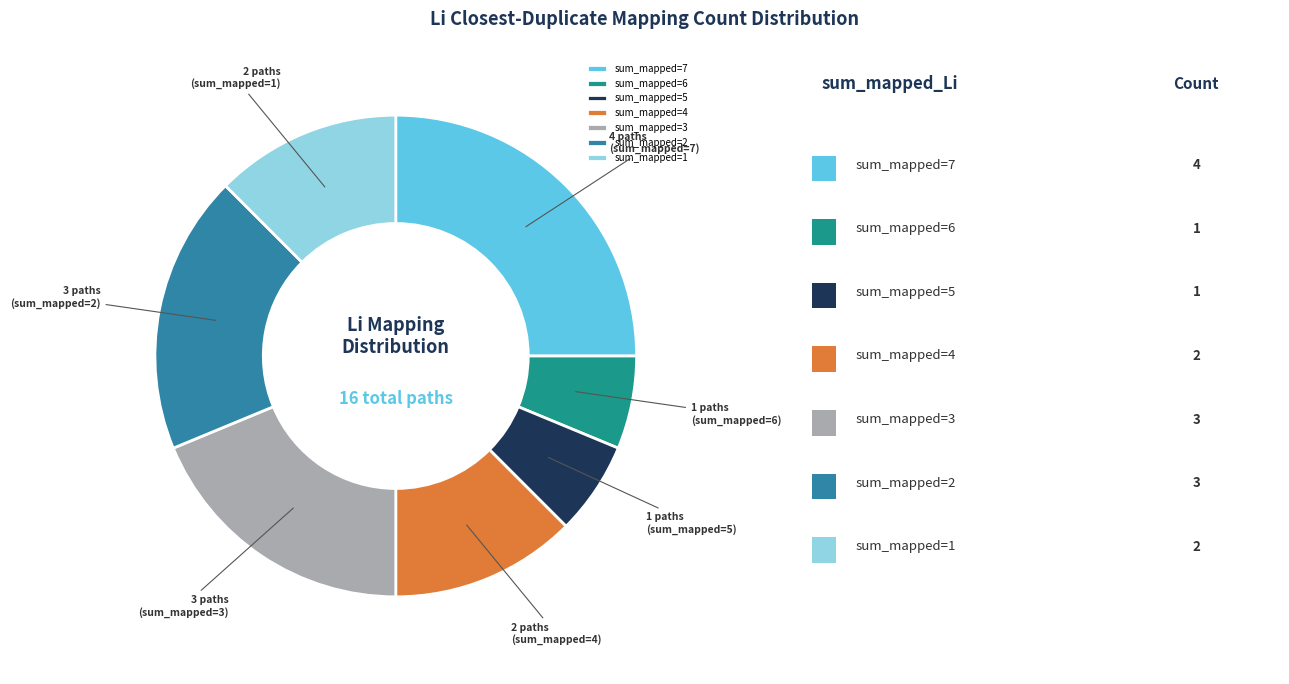

Is it true that sum_mapped=4 is 12% of the pie?

True